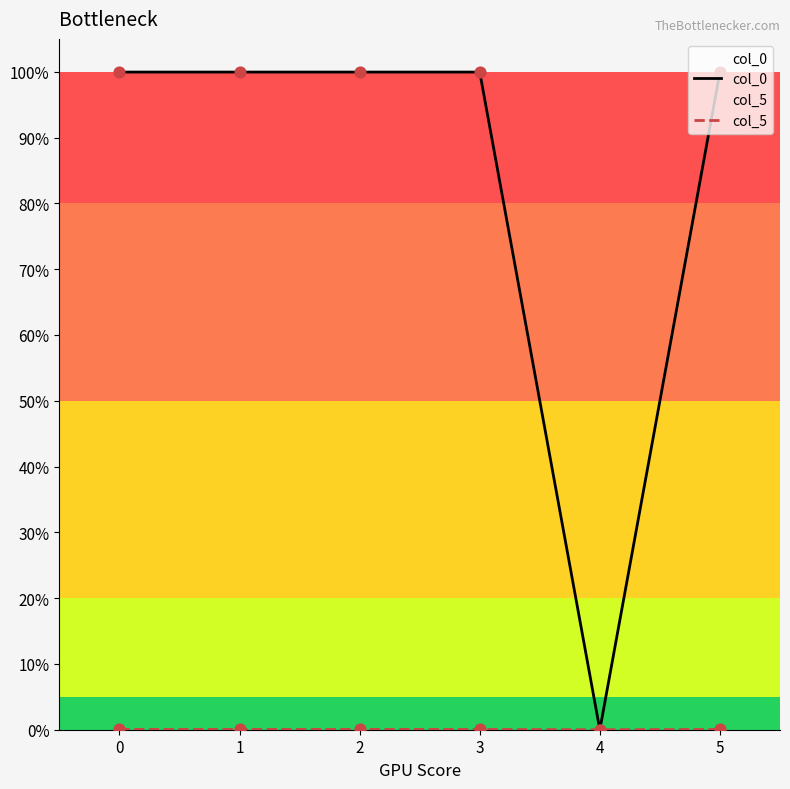

What is the total value across all series at 0?

1.0